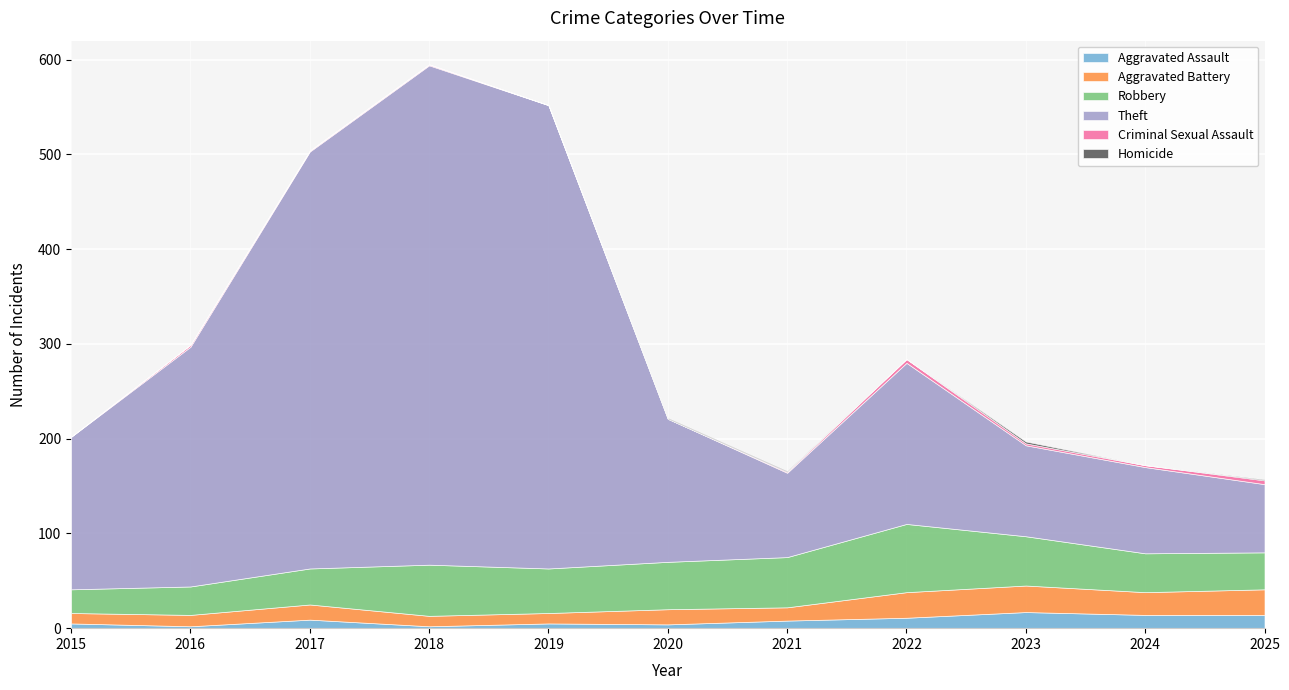

At how many categories does at least one series exceed 515?

1